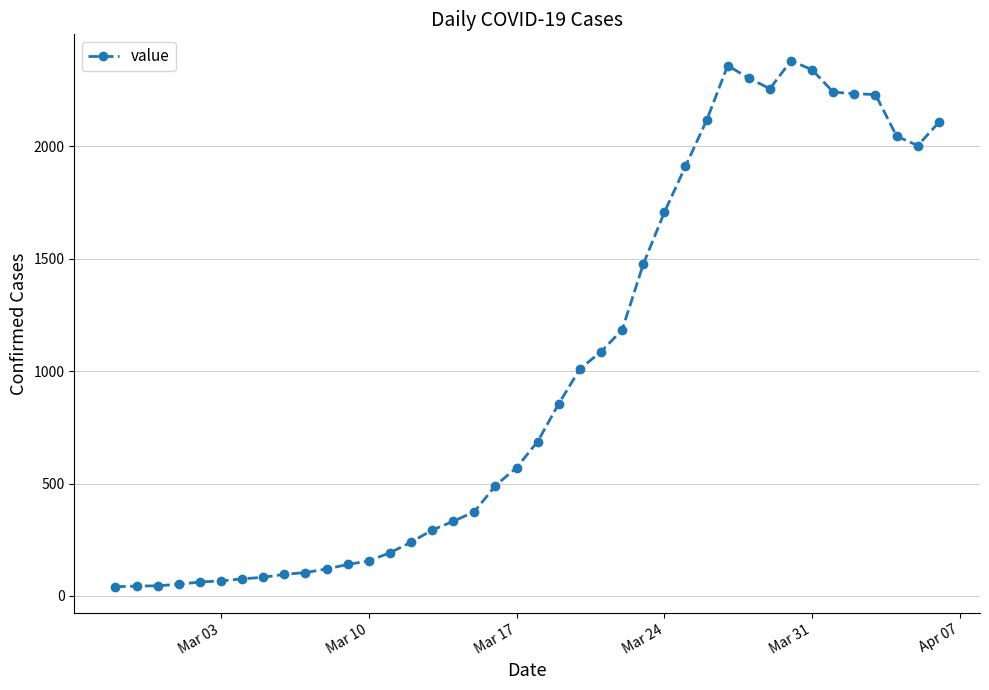

What is the sum of all values?

40123